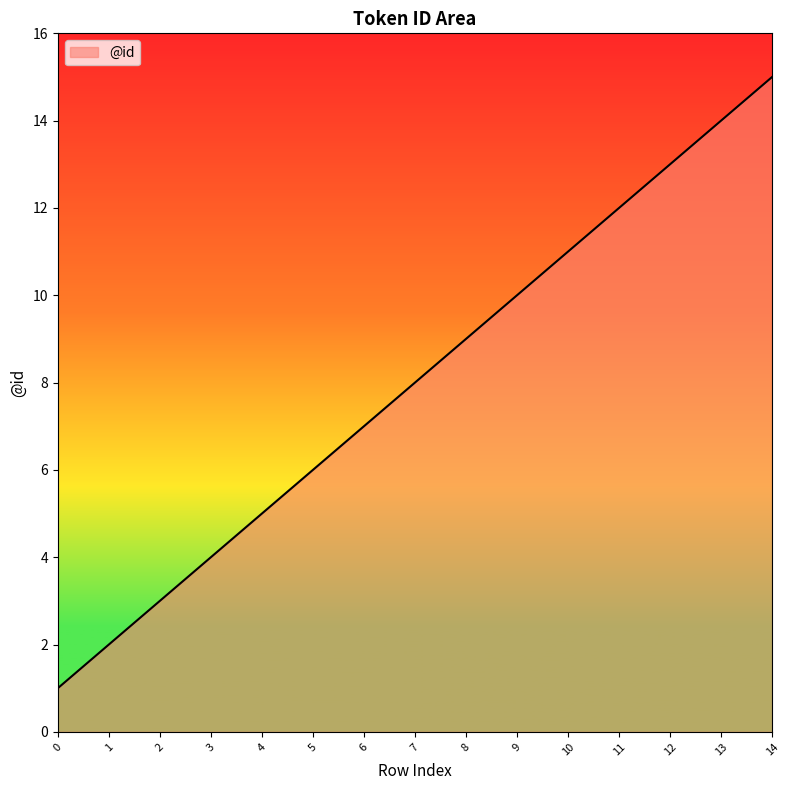

List the labels in order of value, largest first.

14, 13, 12, 11, 10, 9, 8, 7, 6, 5, 4, 3, 2, 1, 0